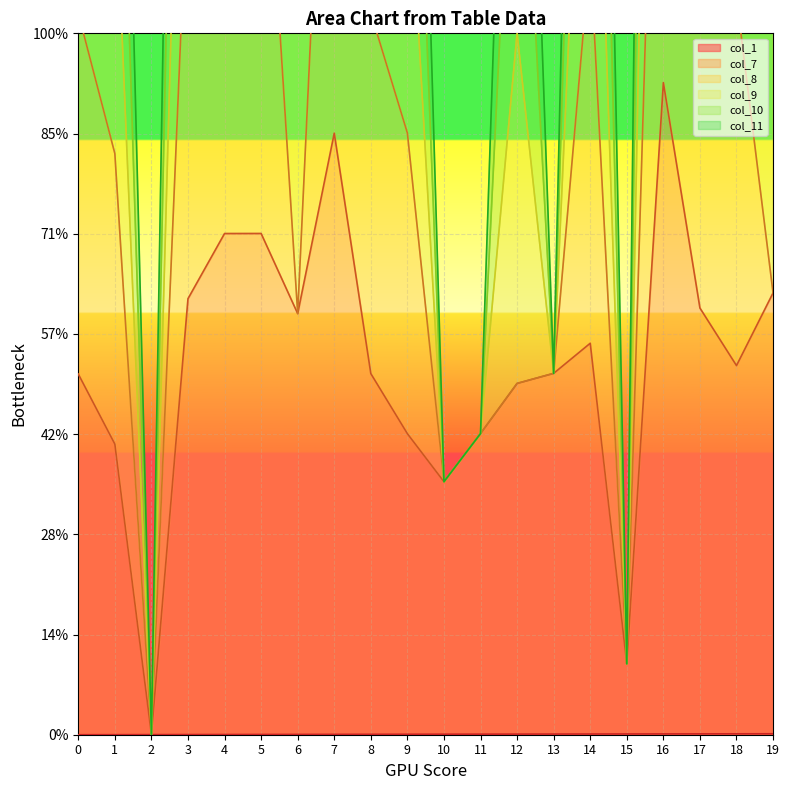

Which series changed the most between 2 and 9?

col_9